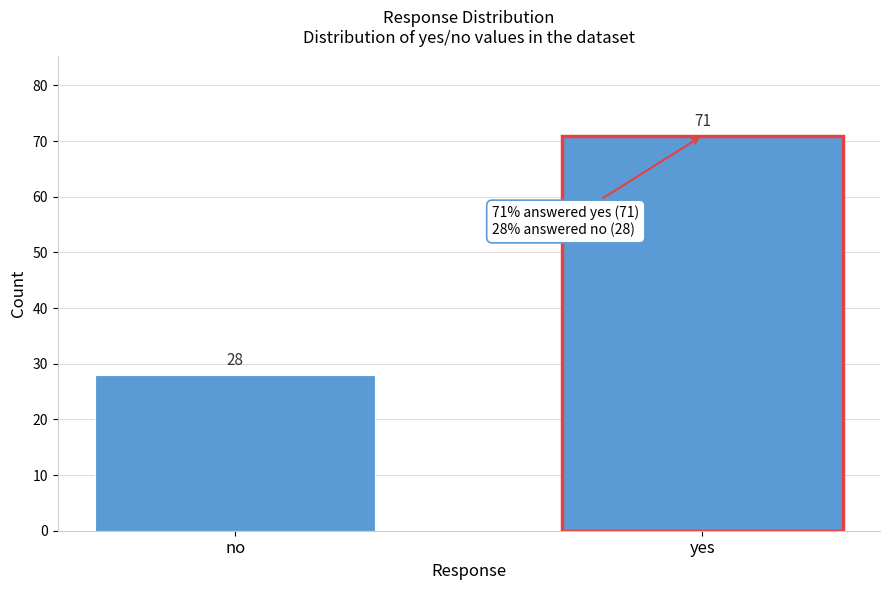

Reading left to right, extract all data points from this chart.

28	71